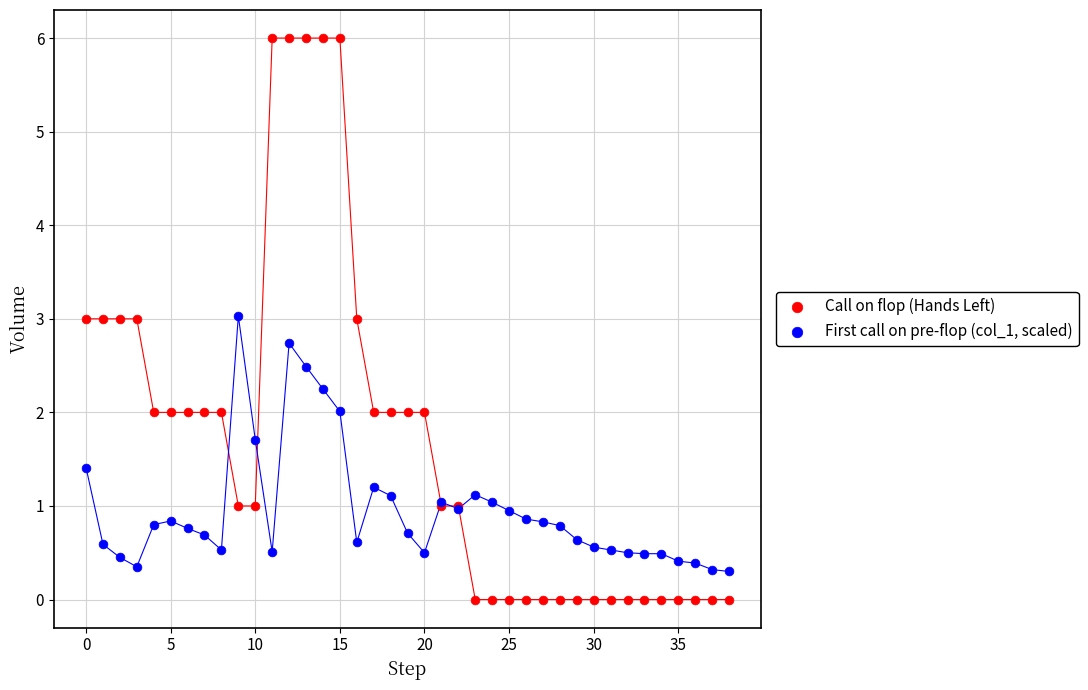

Which series reaches the maximum Y coordinate?

Call on flop (Hands Left)